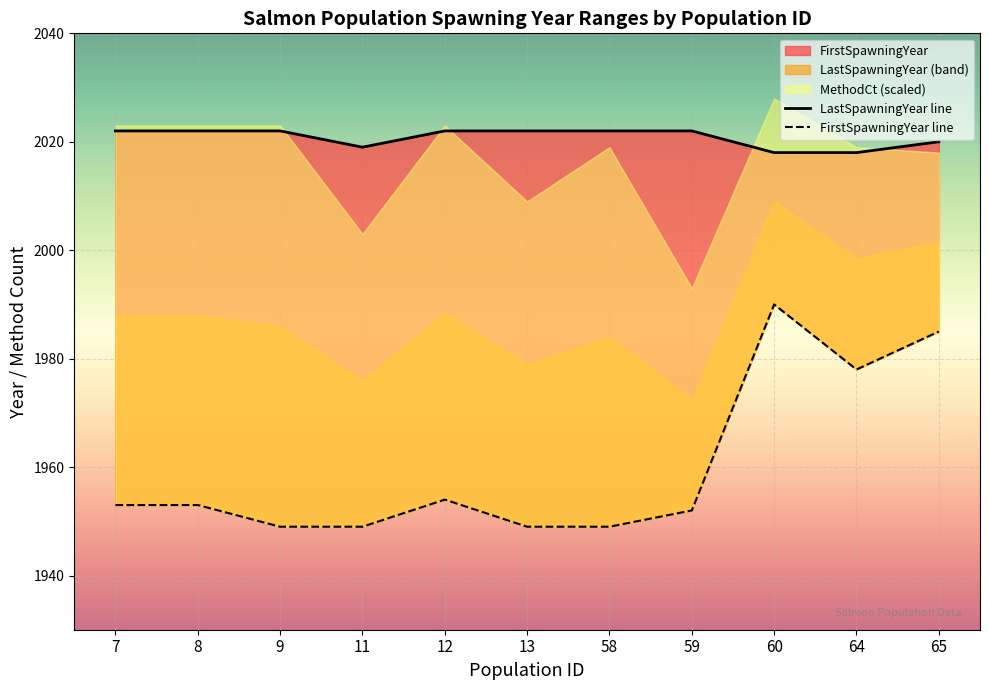

Which series has the widest spread of values?

FirstSpawningYear line